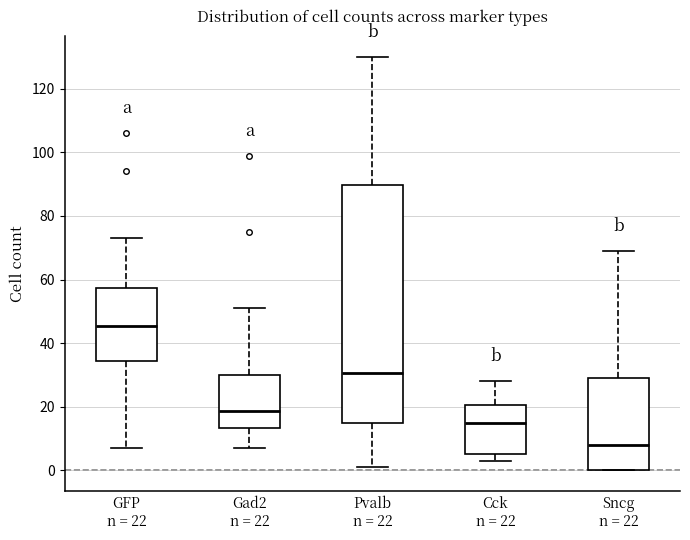

Where does the median line of the box for Cck n = 22 sit on the y-axis? The values are not printed on the chart, so give them approximately, as read against the axis.

16